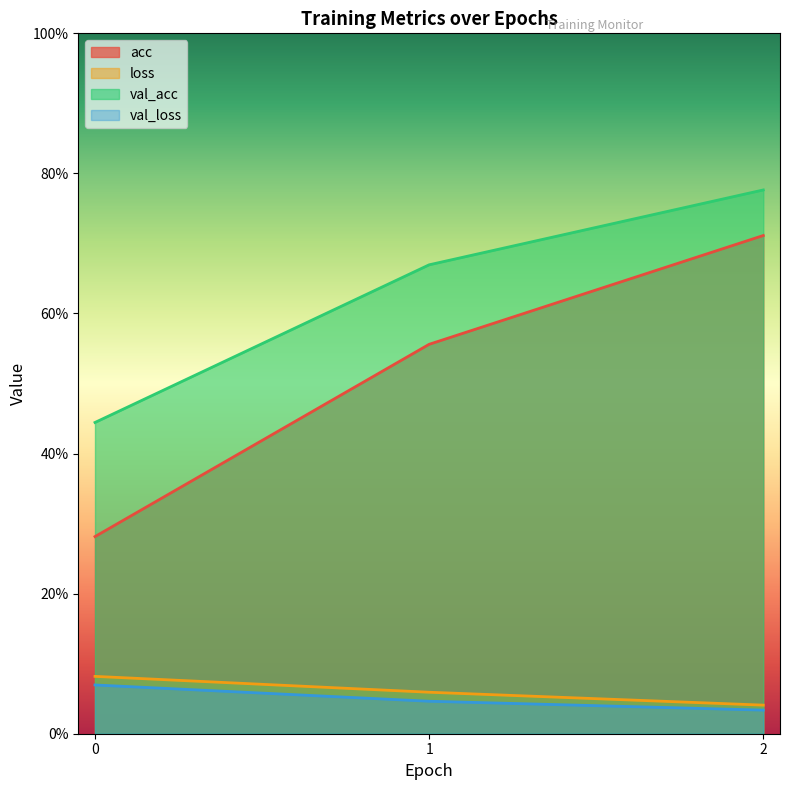

Which series has the widest spread of values?

acc